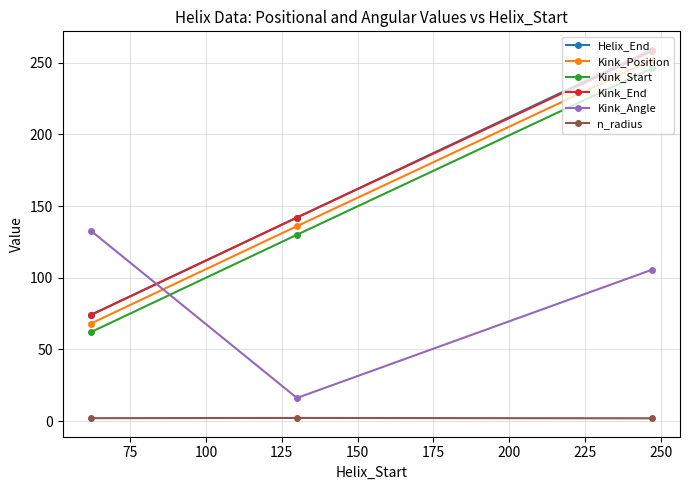

What are all the series names shown in the legend?

Helix_End, Kink_Position, Kink_Start, Kink_End, Kink_Angle, n_radius